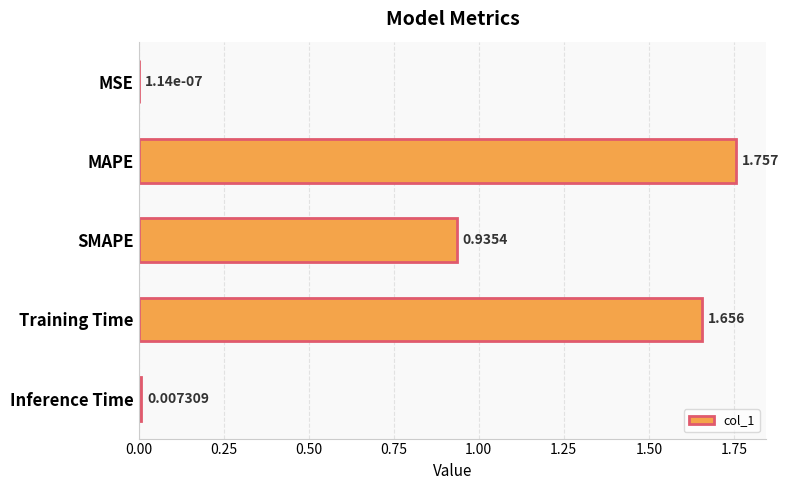

Where is the data nearest to the value 0?

MSE